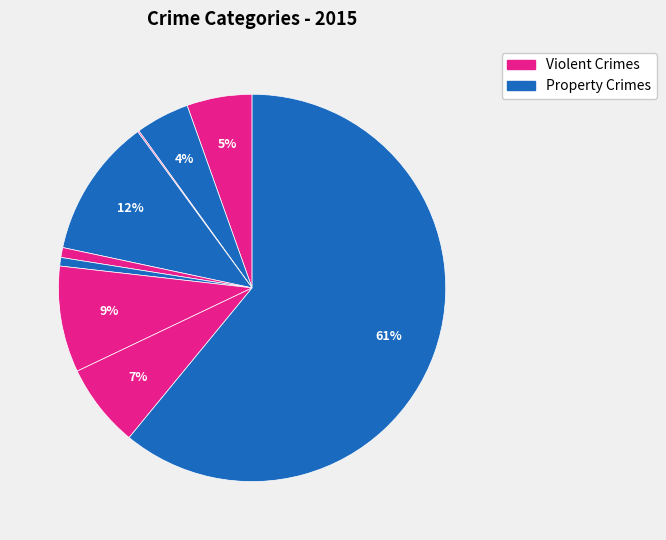

To the nearest percent, what is the difference between the largest and smallest slice percentages?

61%